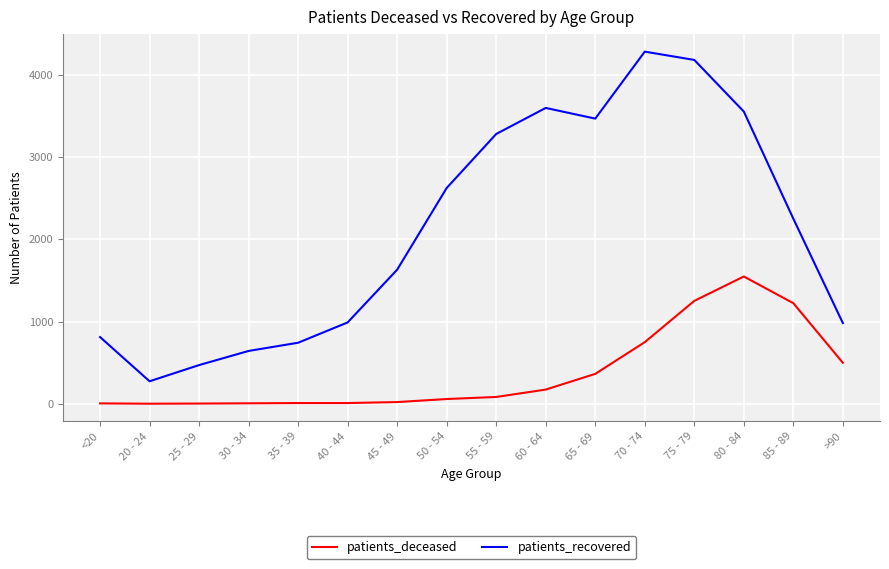

What value does the patients_recovered series have at 45 - 49, to the nearest 100?

1600